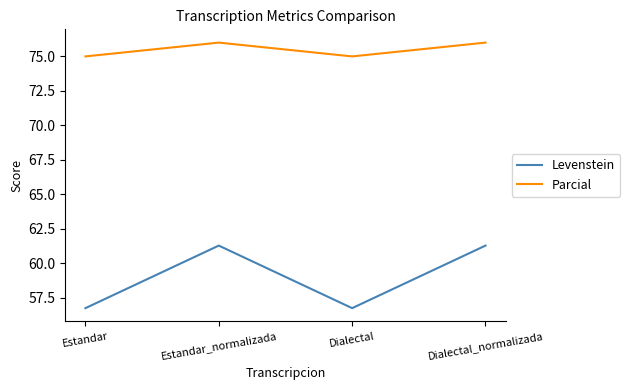

Read the Levenstein value at Dialectal_normalizada.

61.3